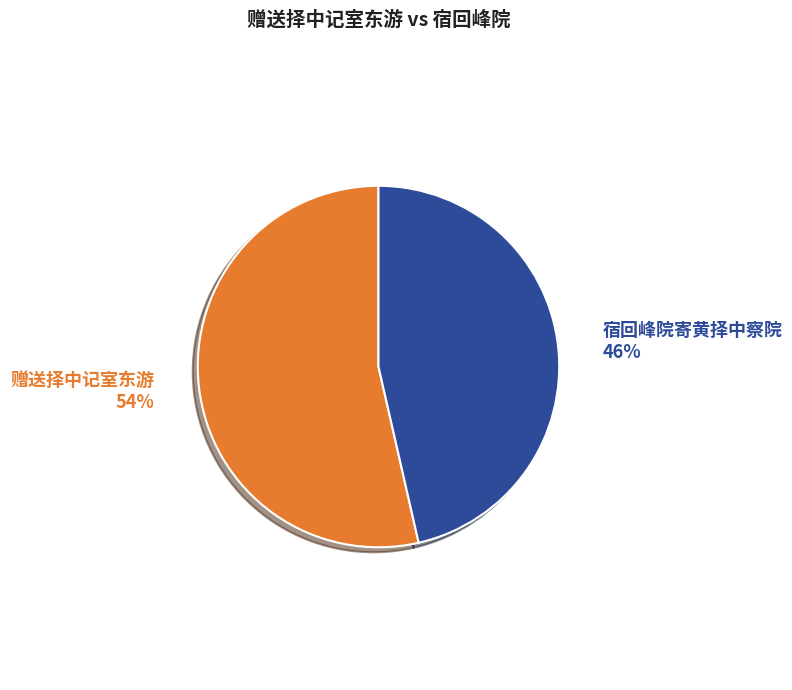

To the nearest percent, what is the average slice percentage?

50%